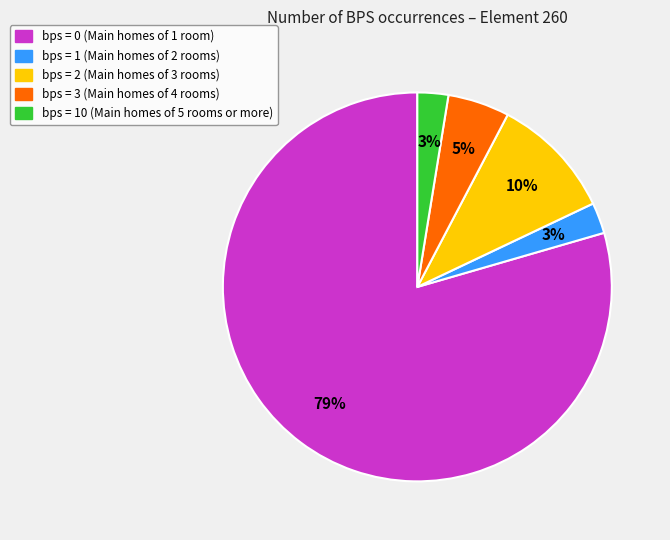

Does any single category account for the majority?

Yes